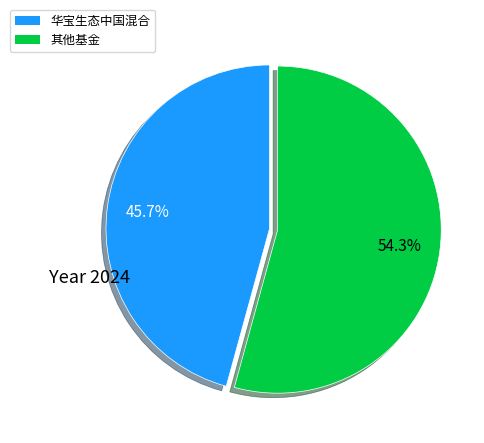

Does any single category account for the majority?

Yes